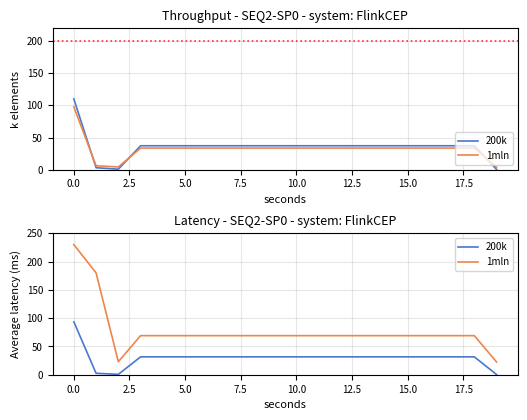

What are all the series names shown in the legend?

200k, 1mln